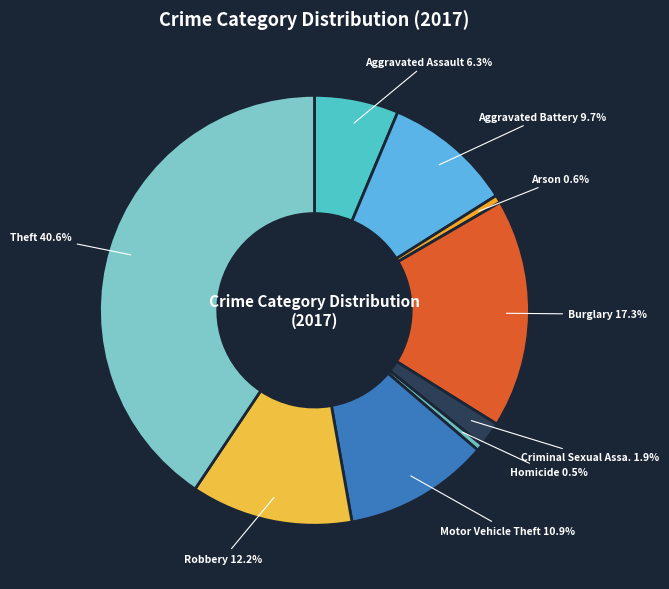

How many slices are in this pie chart?

9